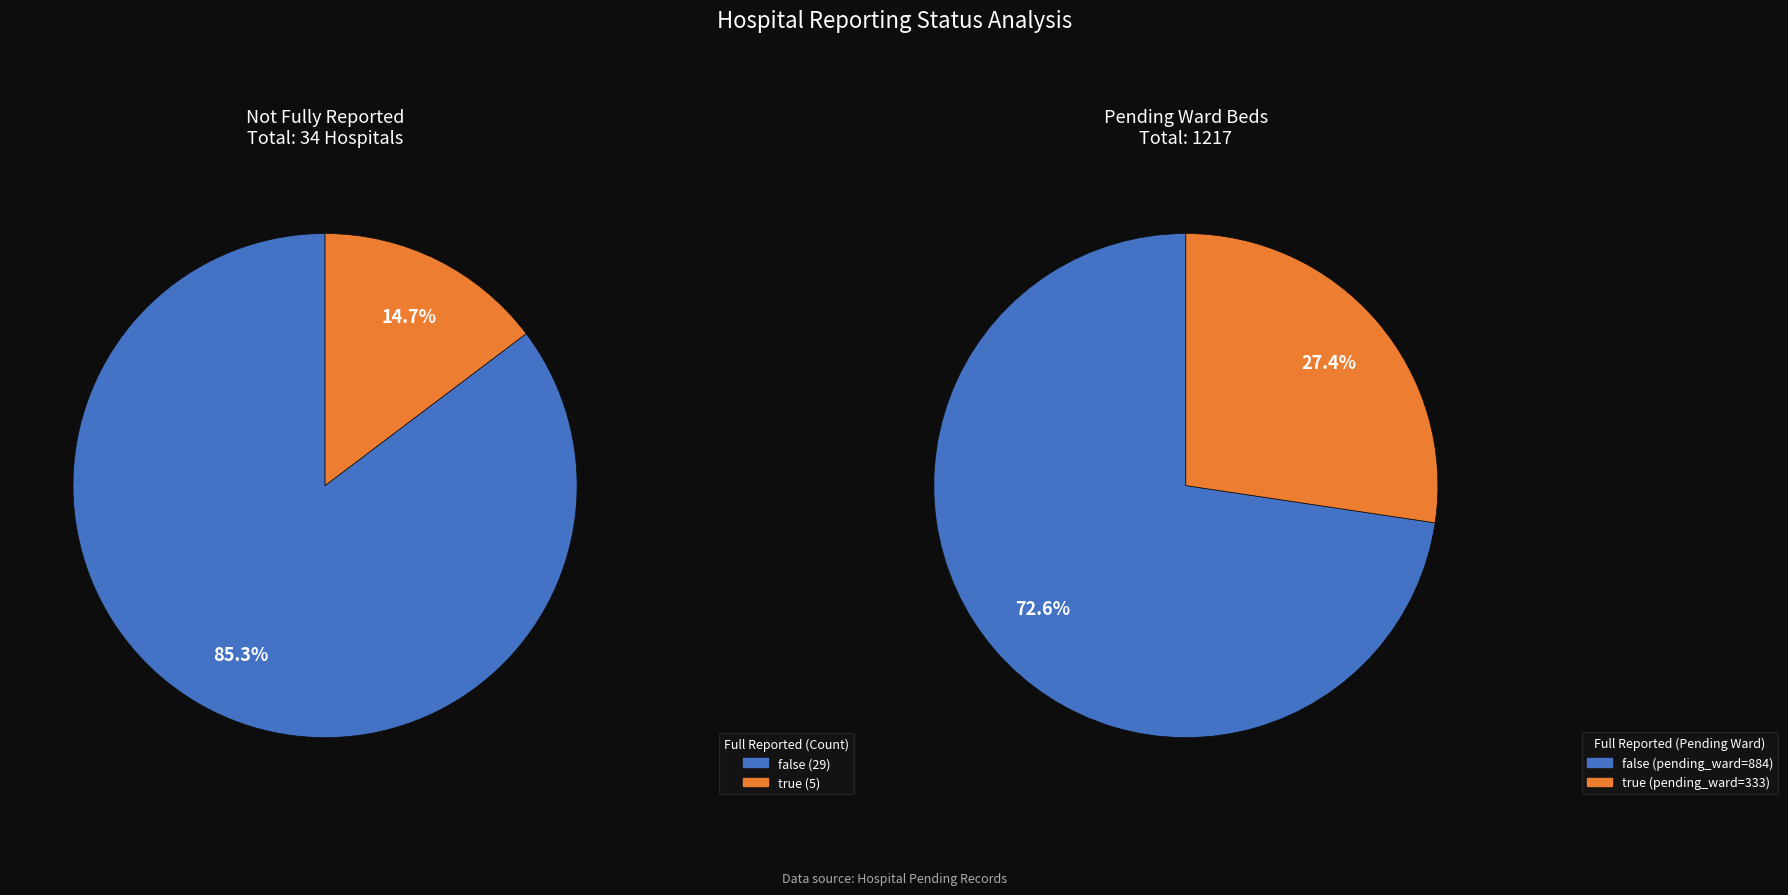

What percentage is the false slice, to the nearest percent?

85%